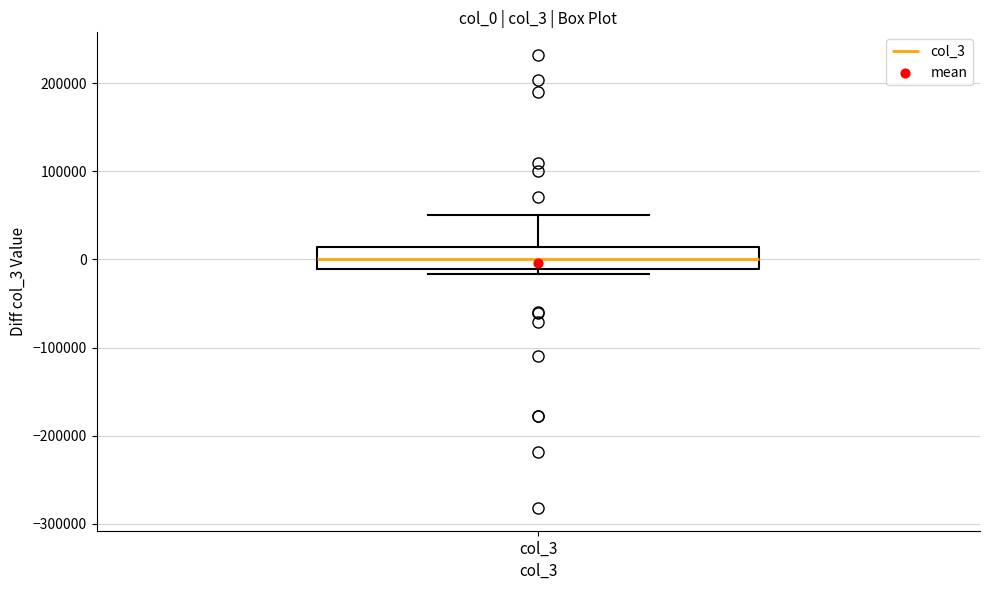

Read this box plot against the y-axis: the position of the median line, the range covered by the box, and the ends of both whiskers. The values are not printed on the chart, so give them approximately, as read against the axis.

median 0, box -10000 to 10000, whiskers -20000 to 50000